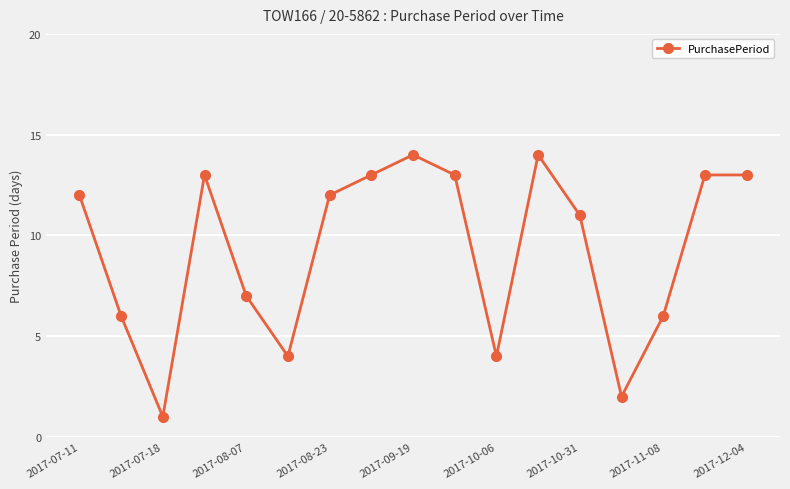

What is the greatest value displayed?

14